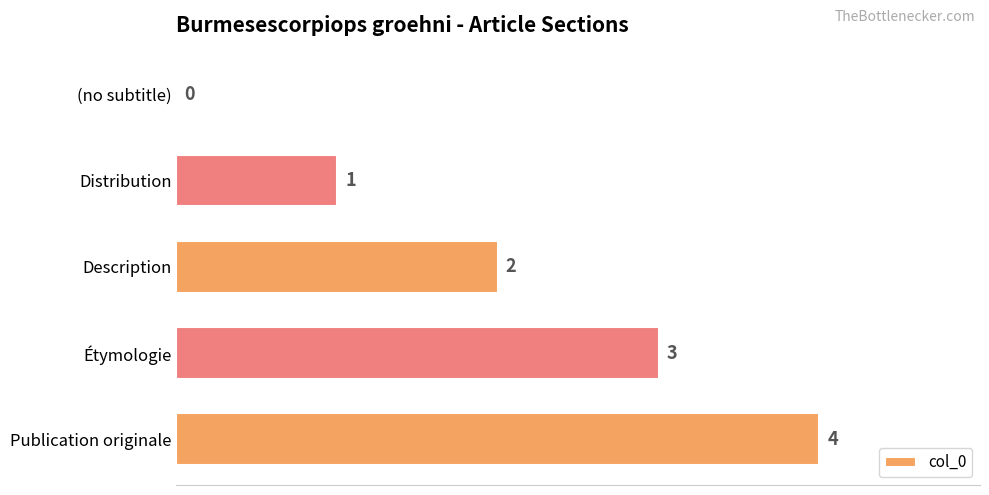

Are the bars horizontal?

Yes